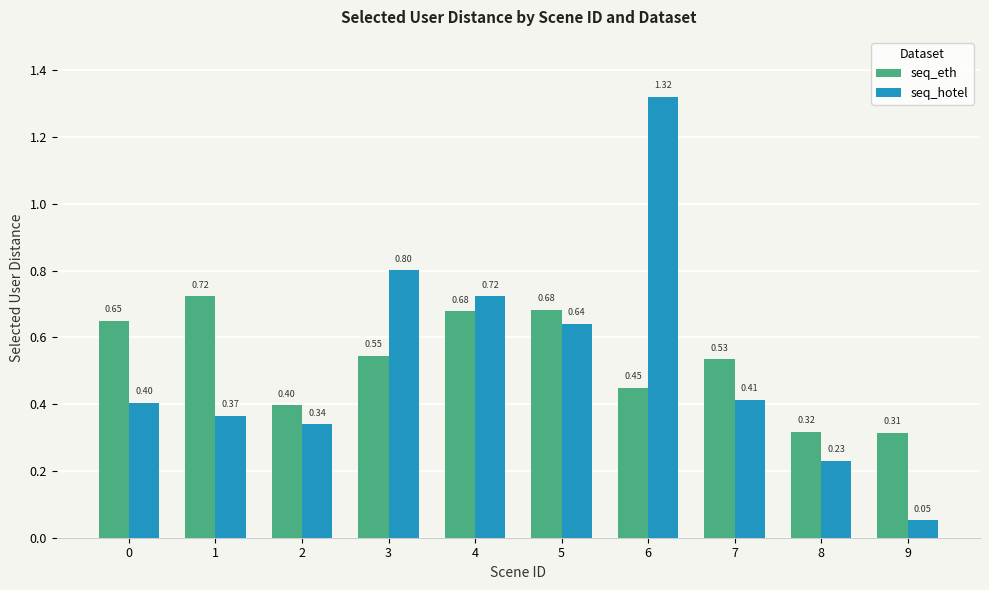

At which category is the sum across all series the highest?

6